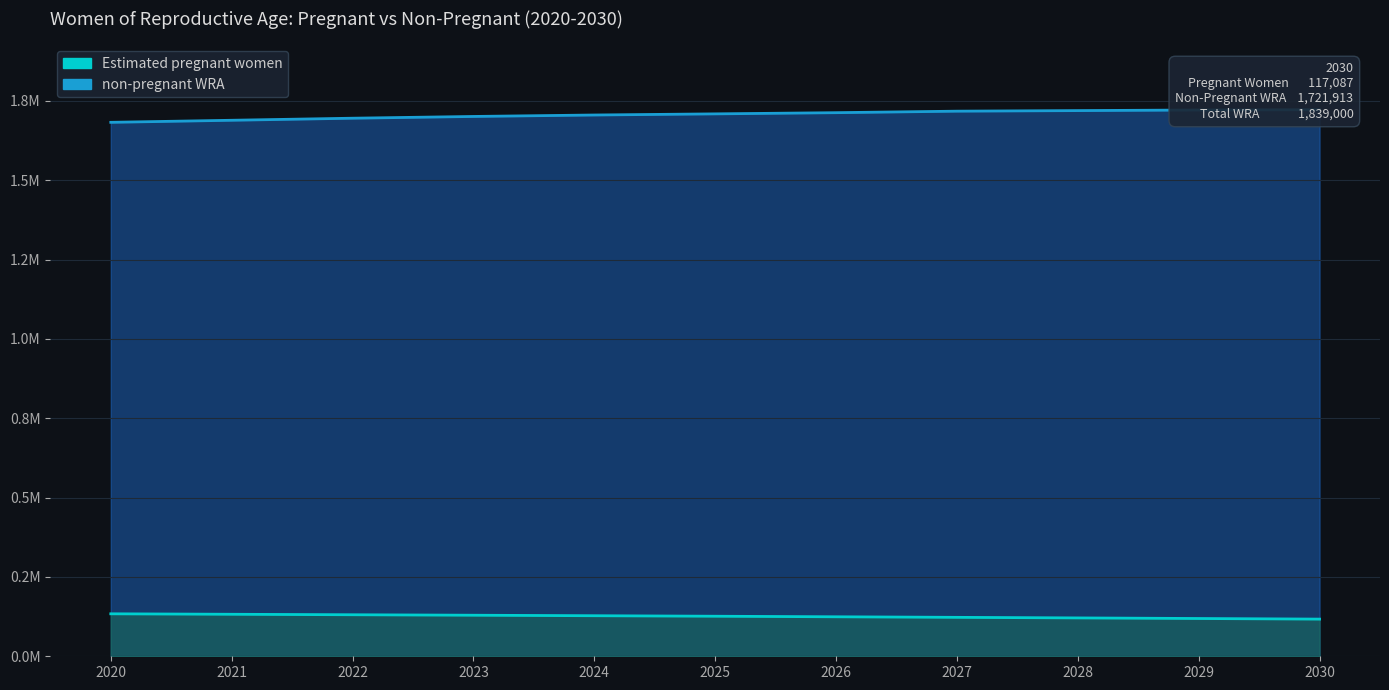

Which label corresponds to the largest value in the chart?

2030